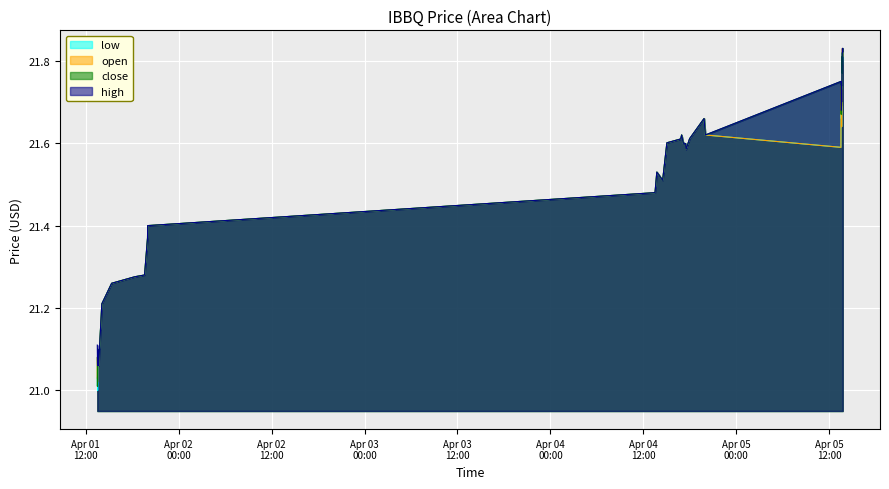

What are all the series names shown in the legend?

low, open, close, high